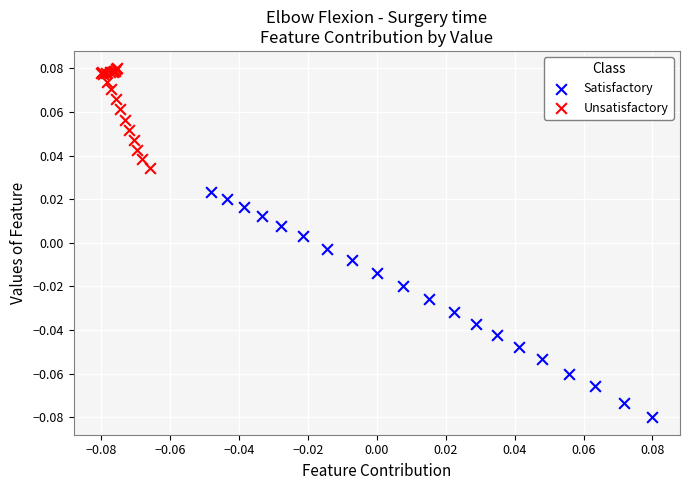

Which series reaches the minimum Y coordinate?

Satisfactory